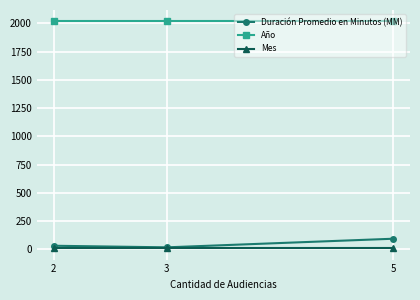

What is the sum of all Duración Promedio en Minutos (MM) values?

147